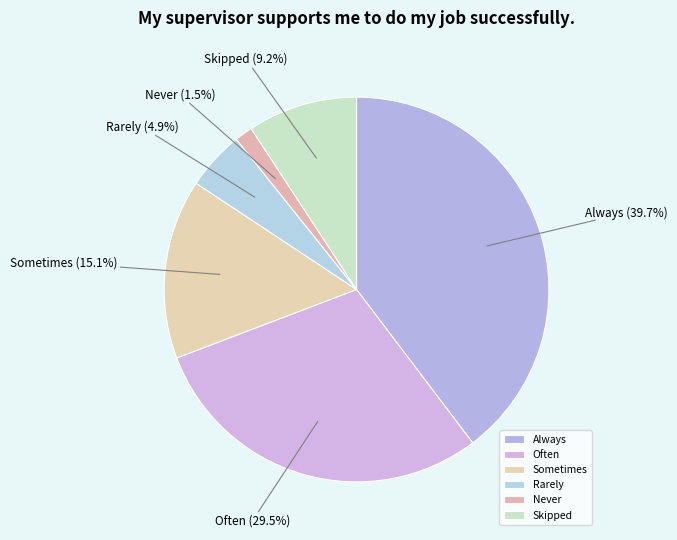

Rank the categories by value from highest to lowest.

Always, Often, Sometimes, Skipped, Rarely, Never